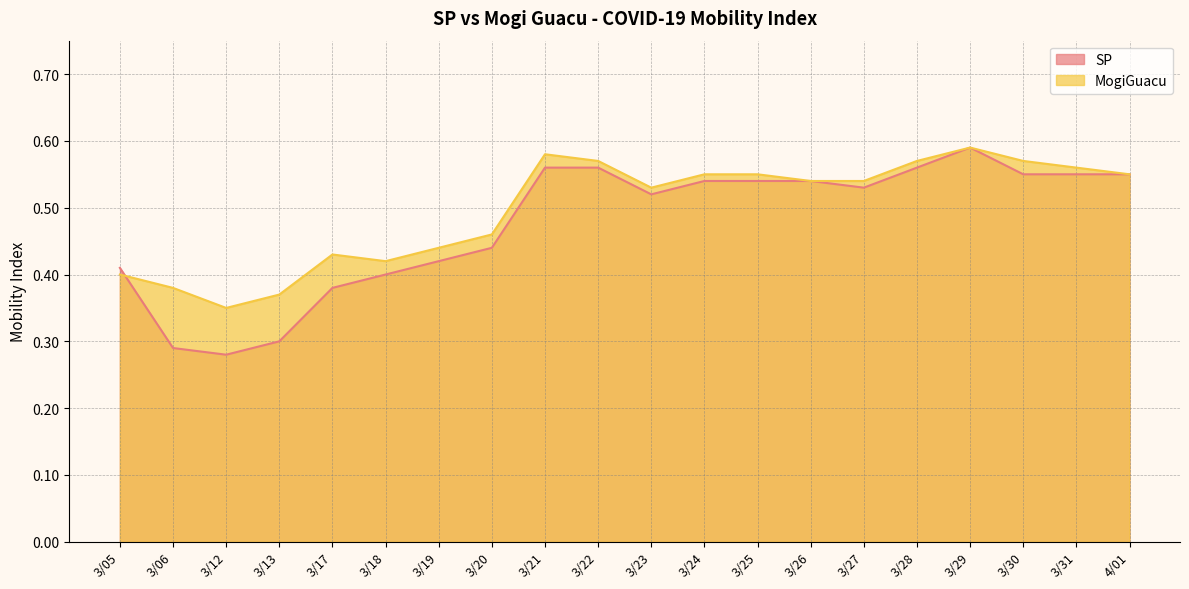

What is the minimum value for SP?

0.3